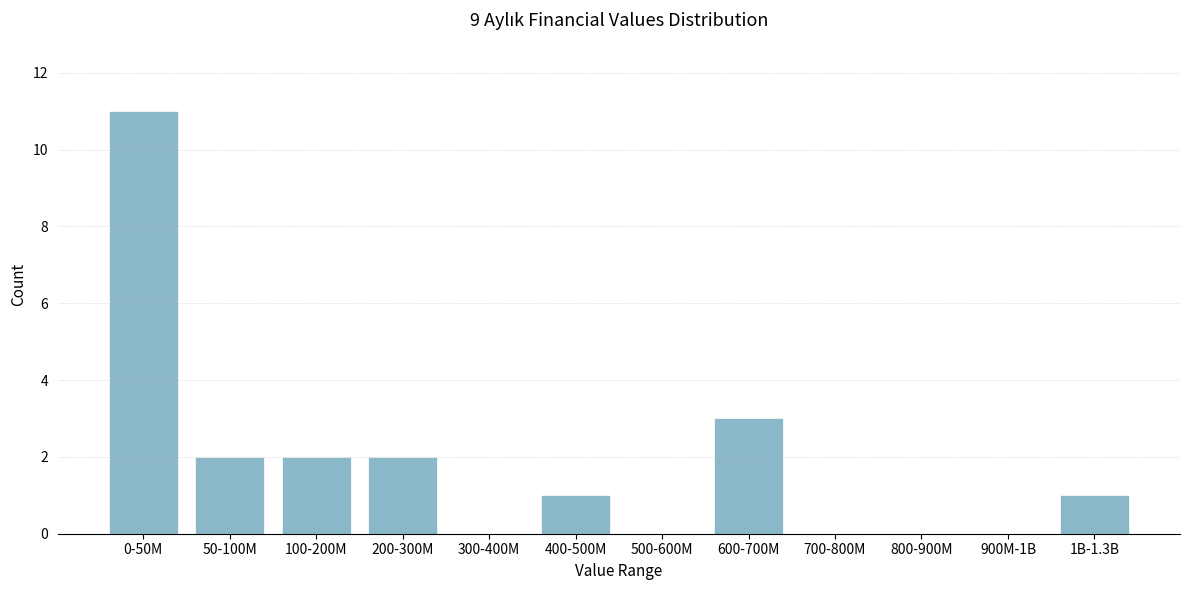

Reading right to left, extract all data points from this chart.

1B-1.3B=1	900M-1B=0	800-900M=0	700-800M=0	600-700M=3	500-600M=0	400-500M=1	300-400M=0	200-300M=2	100-200M=2	50-100M=2	0-50M=11